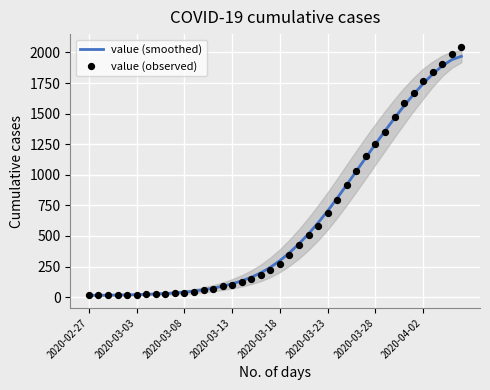

At how many categories does at least one series exceed 1921?

2